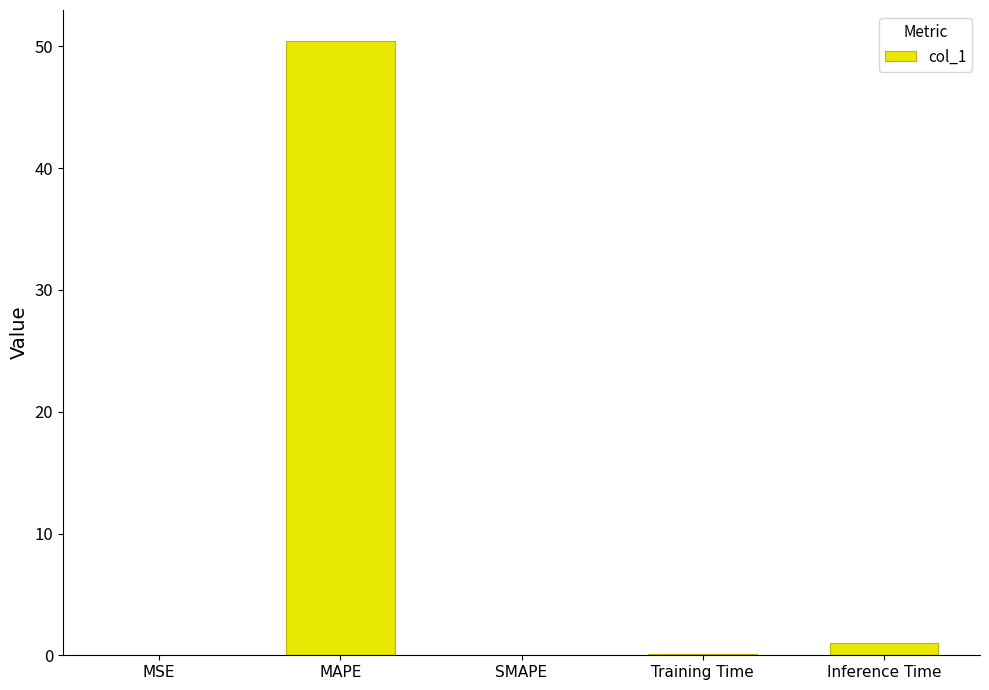

What is the sum of all values?

51.6